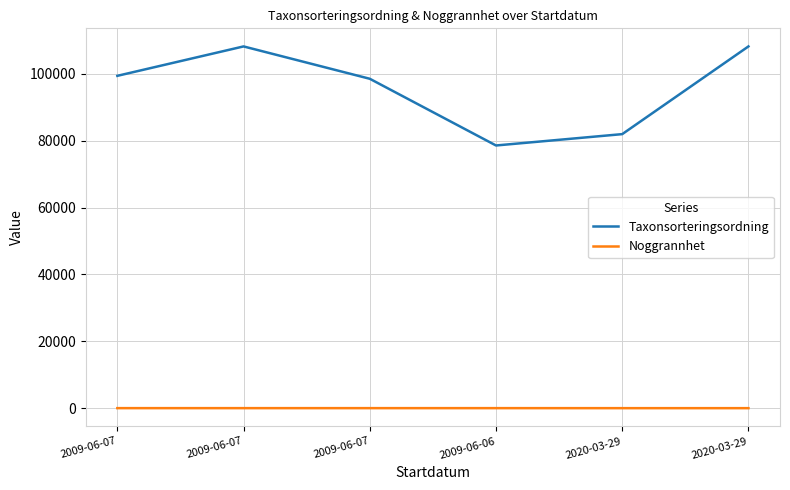

Between 2009-06-07 and 2020-03-29, which series saw the biggest shift?

Taxonsorteringsordning